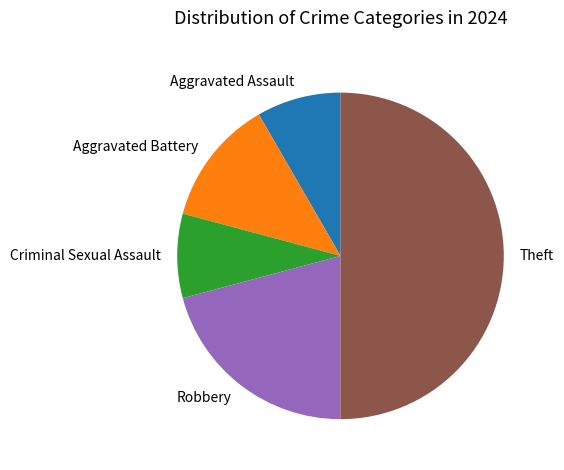

Which has a higher value, Theft or Robbery?

Theft